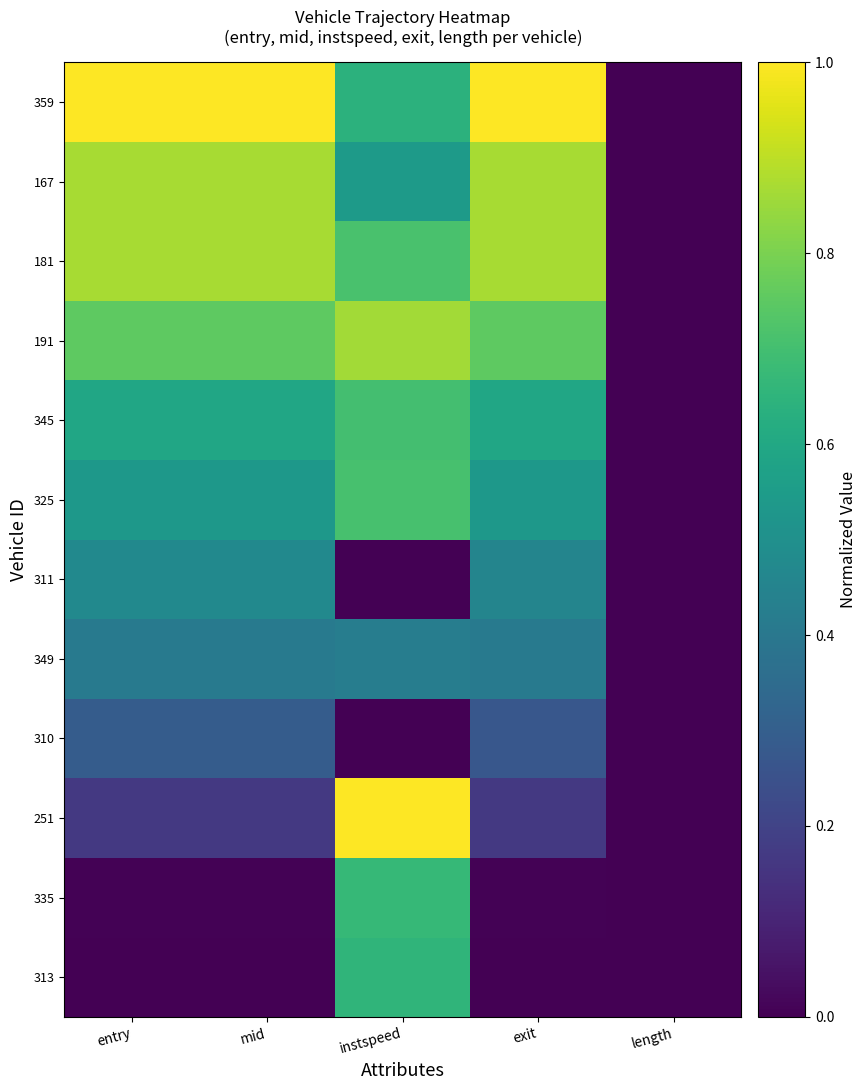

Reading right to left, transcribe all the data shown in this chart.

313: length=0.0	exit=0.0	instspeed=0.7	mid=0.0	entry=0.0
335: length=0.0	exit=0.0	instspeed=0.7	mid=0.0	entry=0.0
251: length=0.0	exit=0.2	instspeed=1.0	mid=0.2	entry=0.2
310: length=0.0	exit=0.3	instspeed=0.0	mid=0.3	entry=0.3
349: length=0.0	exit=0.4	instspeed=0.4	mid=0.4	entry=0.4
311: length=0.0	exit=0.5	instspeed=0.0	mid=0.5	entry=0.5
325: length=0.0	exit=0.5	instspeed=0.7	mid=0.5	entry=0.5
345: length=0.0	exit=0.6	instspeed=0.7	mid=0.6	entry=0.6
191: length=0.0	exit=0.8	instspeed=0.9	mid=0.8	entry=0.8
181: length=0.0	exit=0.9	instspeed=0.7	mid=0.9	entry=0.9
167: length=0.0	exit=0.9	instspeed=0.5	mid=0.9	entry=0.9
359: length=0.0	exit=1.0	instspeed=0.6	mid=1.0	entry=1.0